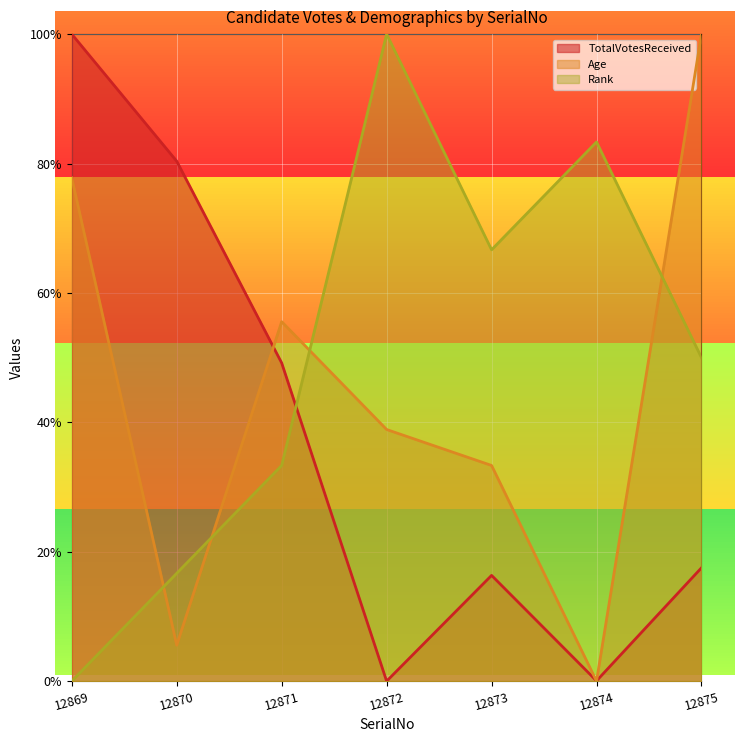

At which label does Age reach its peak?

12875